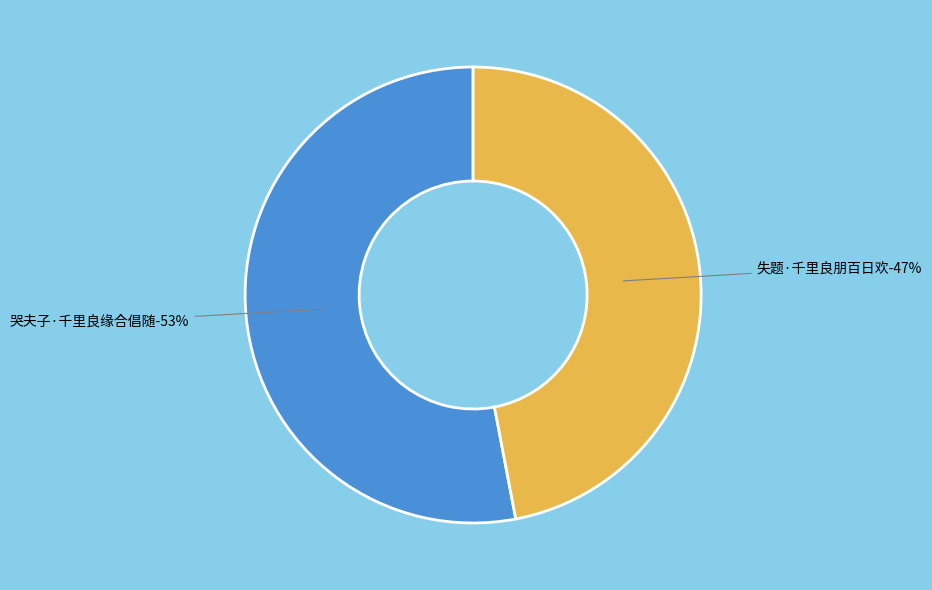

Count the number of slices in the pie.

2